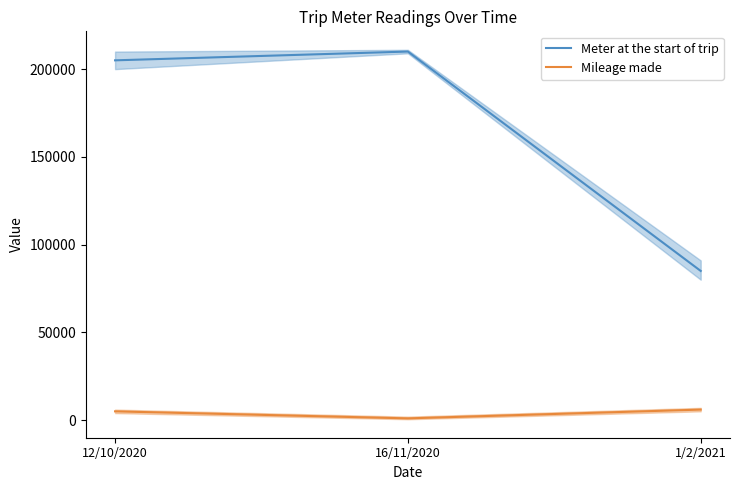

What position from the left is 12/10/2020?

1